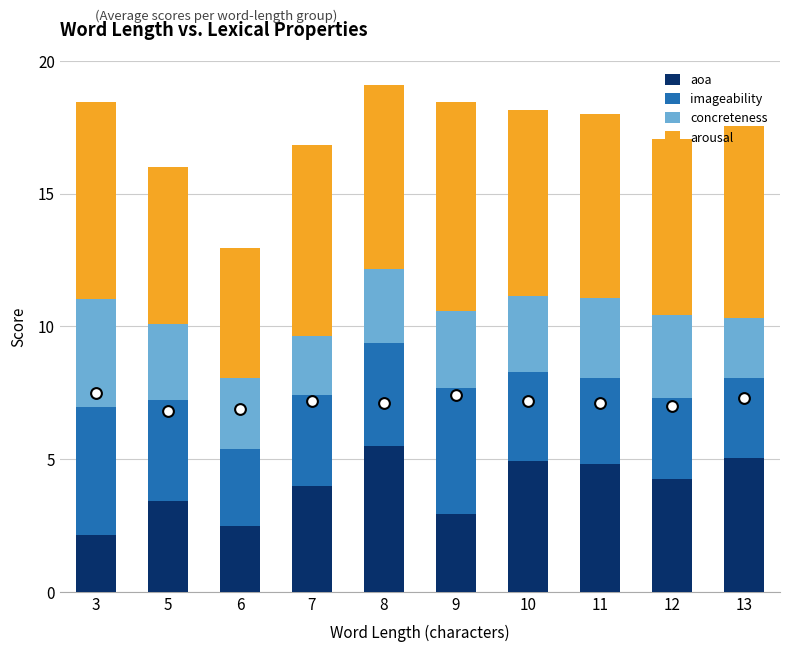

Which series has the largest Y range (max minus min)?

aoa